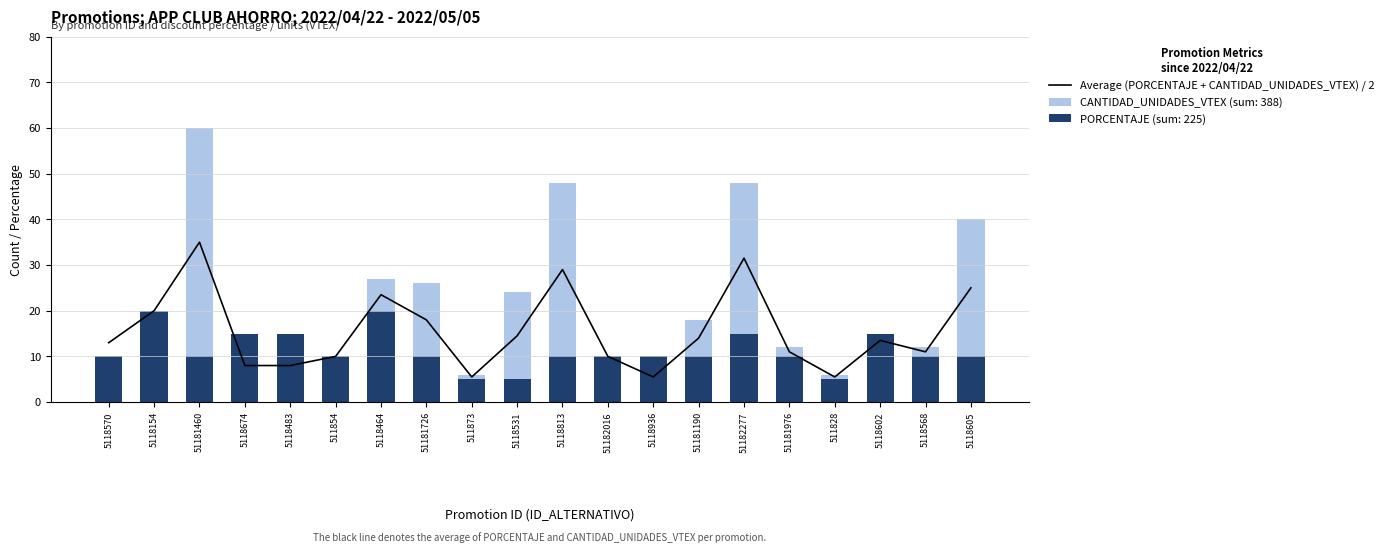

What is the label of the 13th bar from the left?

5118936